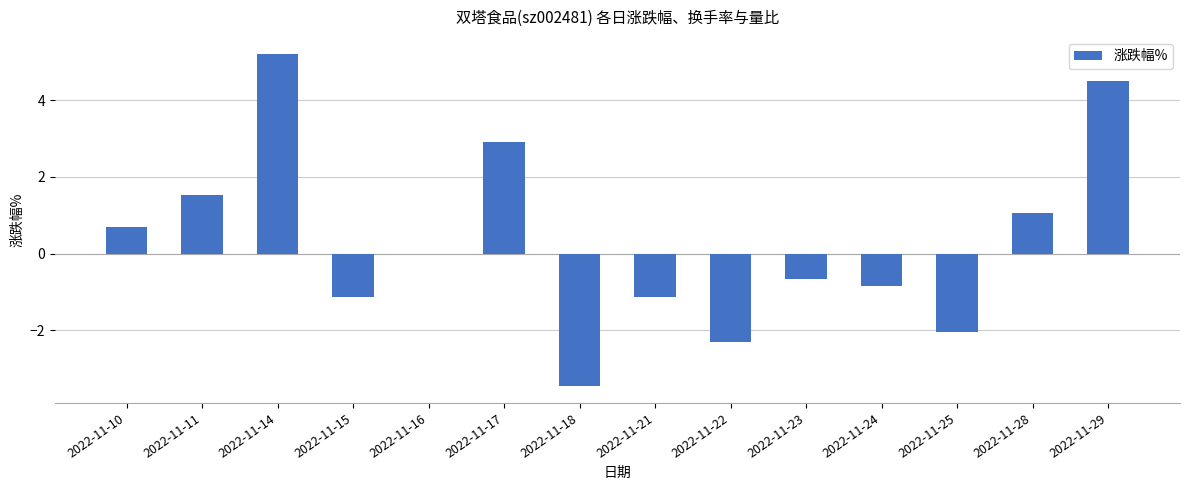

What is the difference between the values at 2022-11-15 and 2022-11-18?

2.3